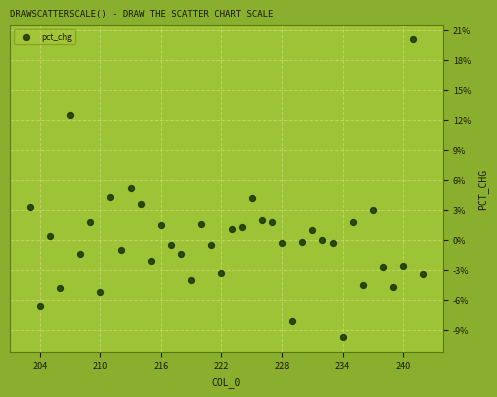

What is the range of X values (max minus min)?

39.0